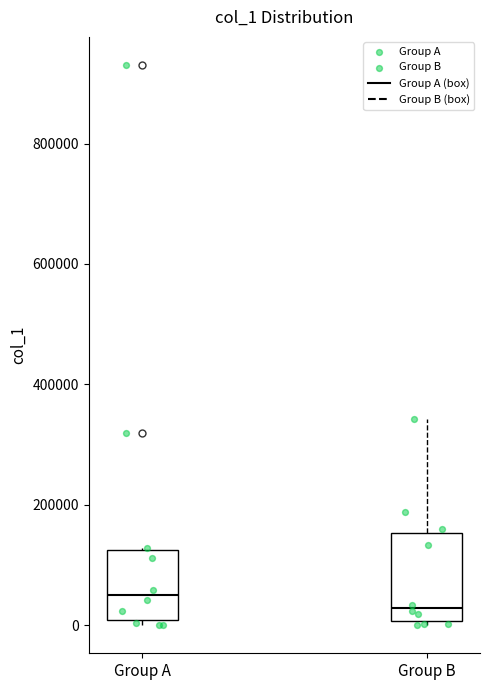

Reading left to right, read every box against the y-axis: the position of its median line, the range the box covers, and the ends of its whiskers. The values are not printed on the chart, so give them approximately, as read against the axis.

Group A: median 60000, box 0 to 120000, whiskers 0 (just below the box's lower edge) to 120000
Group B: median 20000, box 0 to 160000, whiskers 0 (just below the box's lower edge) to 340000